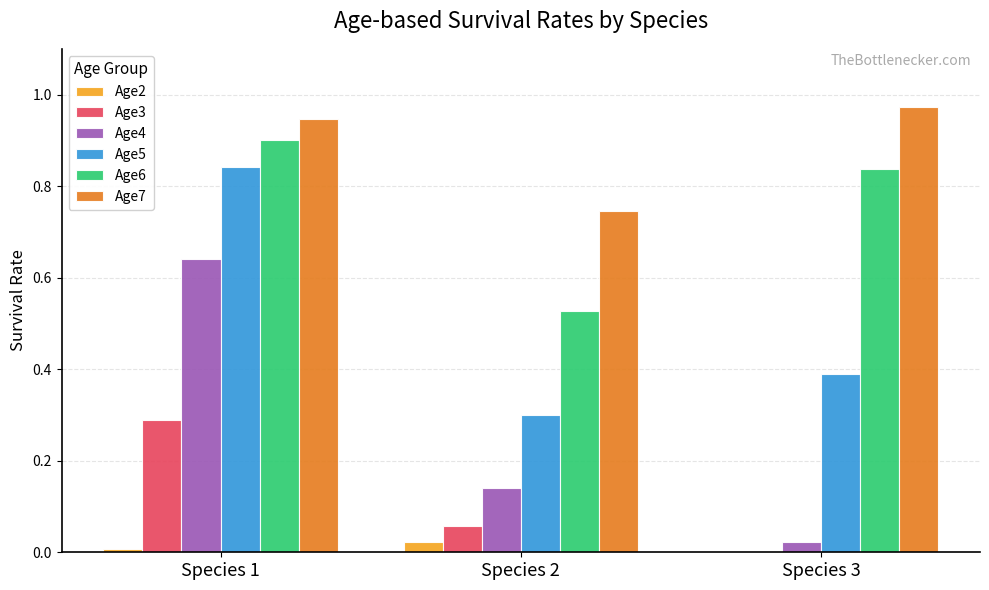

Which series changed the most between Species 1 and Species 3?

Age4